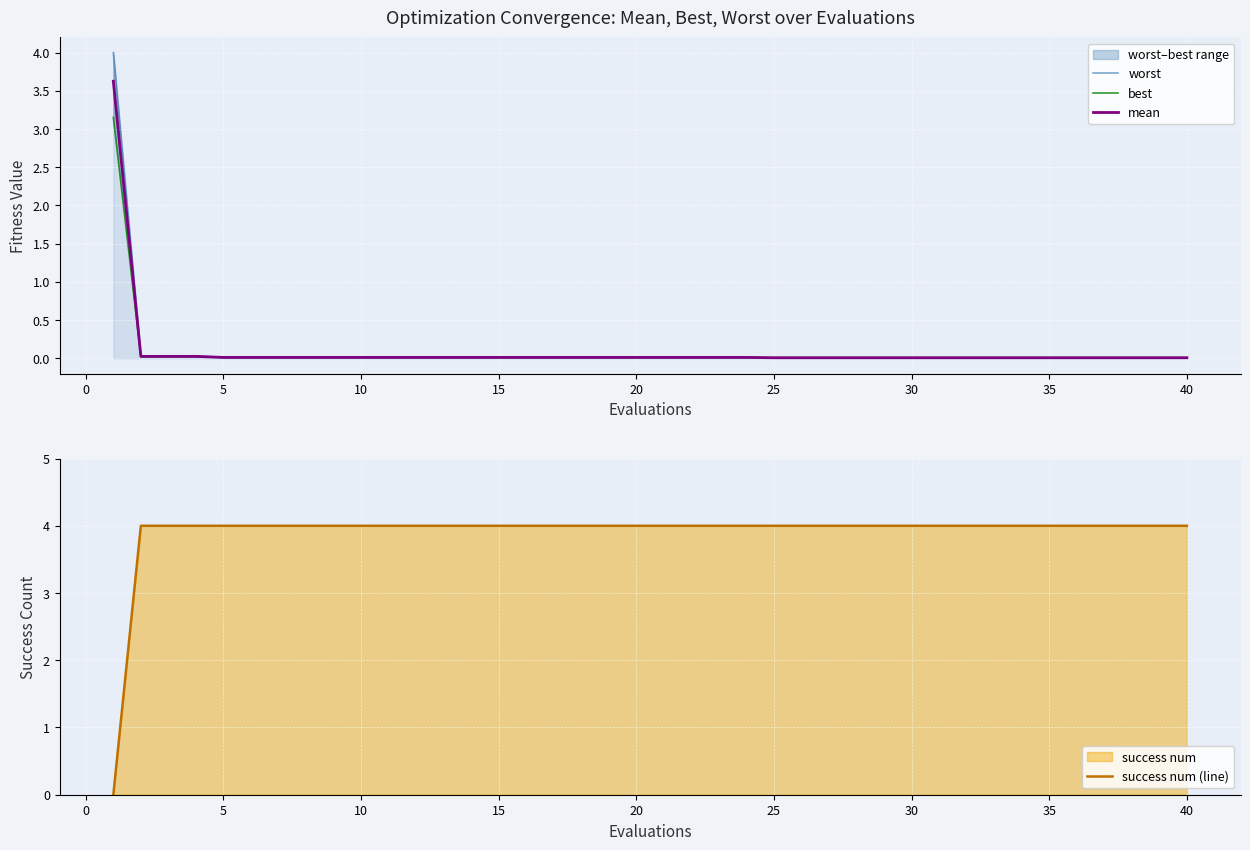

Which series has the widest spread of values?

success num (line)